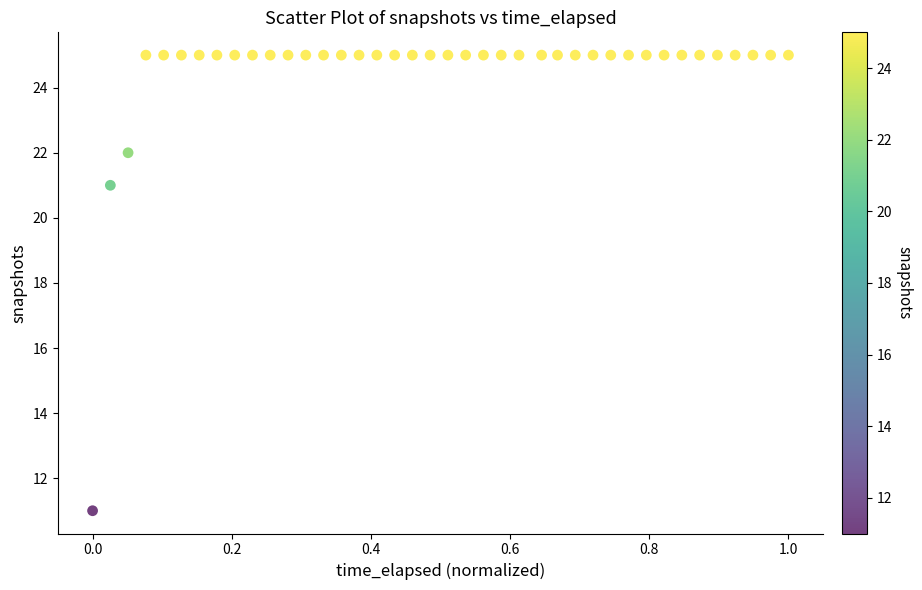

What is the range of Y values (max minus min)?

14